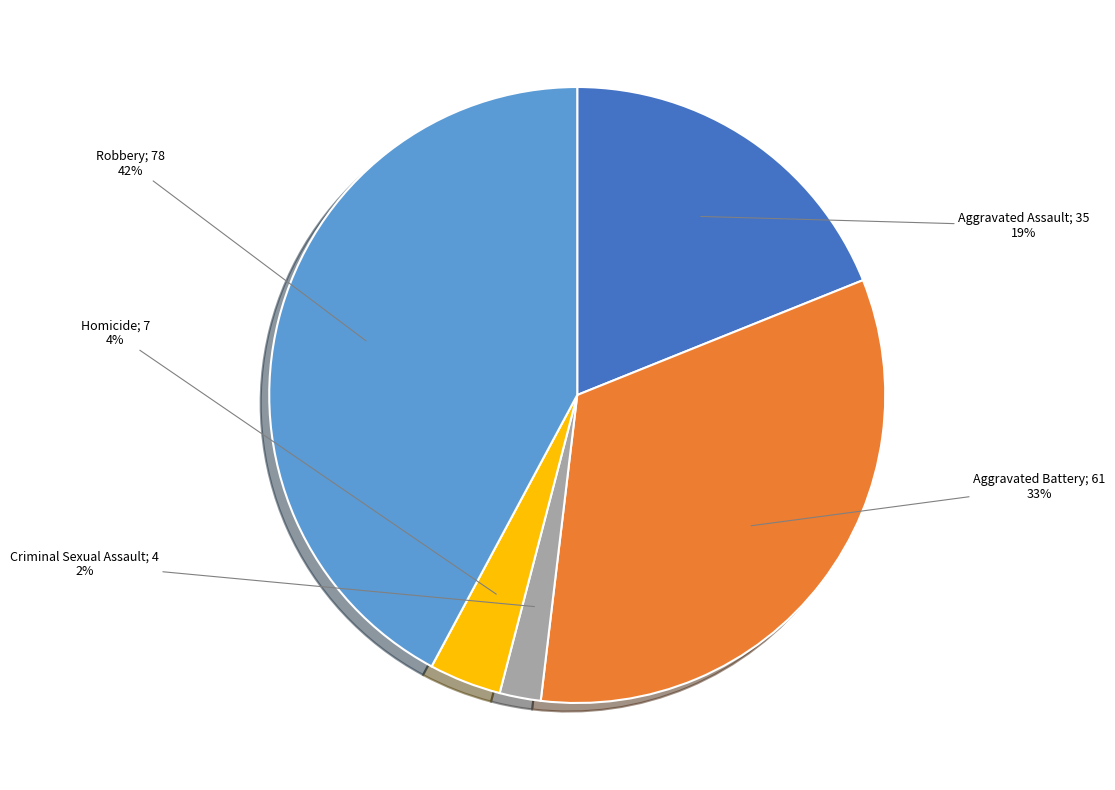

Is it true that Aggravated Battery is 33% of the pie?

True